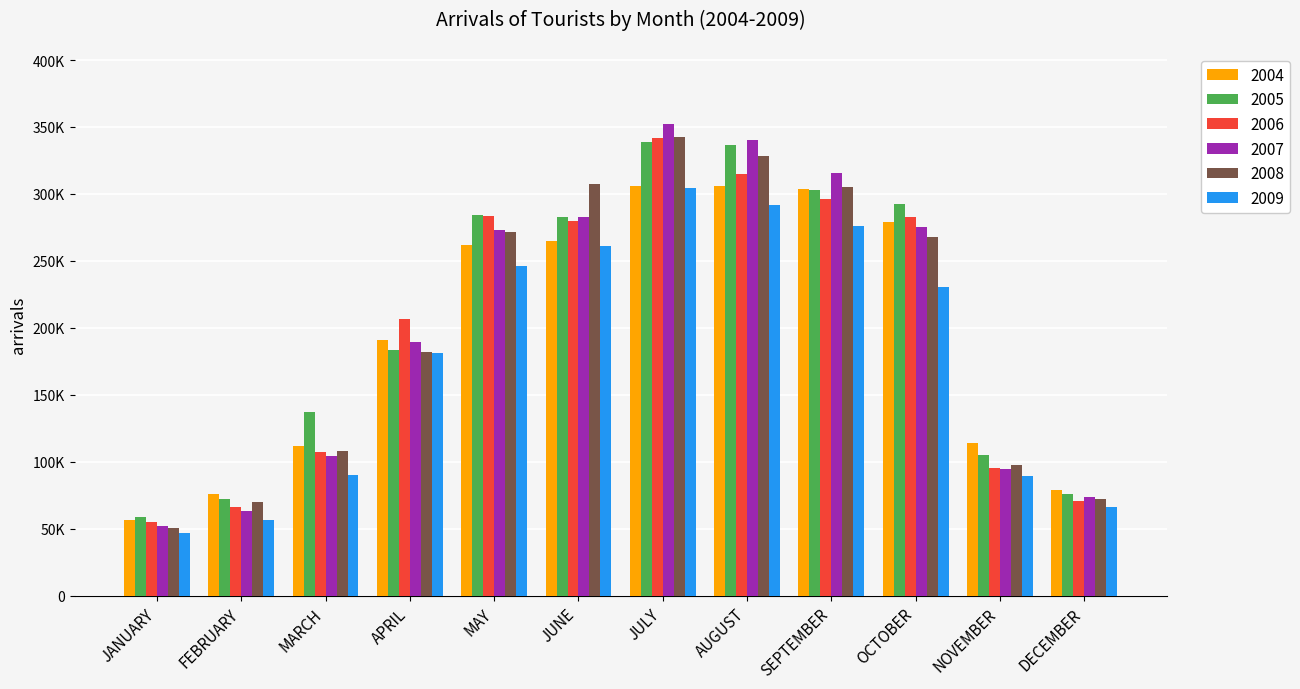

Are the bars horizontal?

No